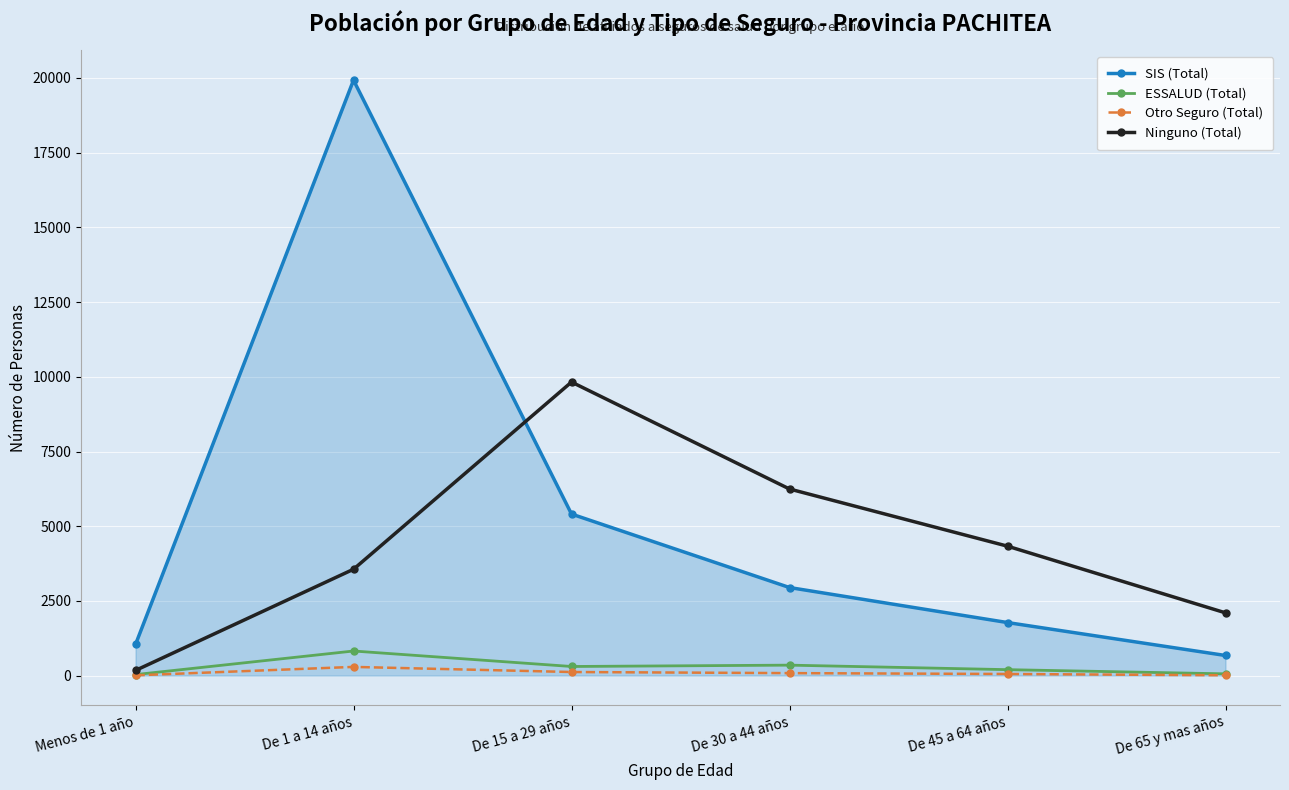

What is the label of the 5th point from the left?

De 45 a 64 años